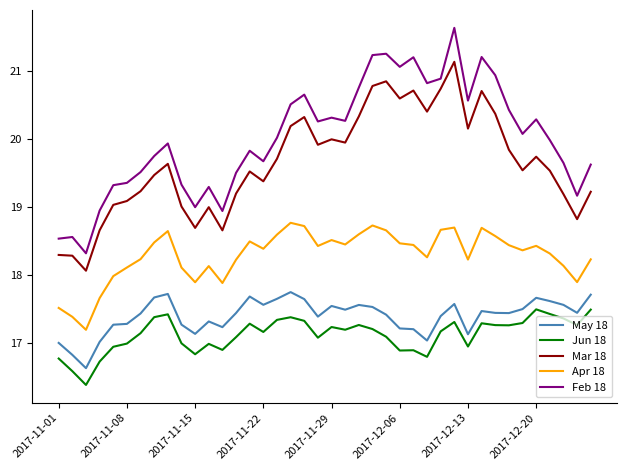

Does the chart have visible grid lines?

No